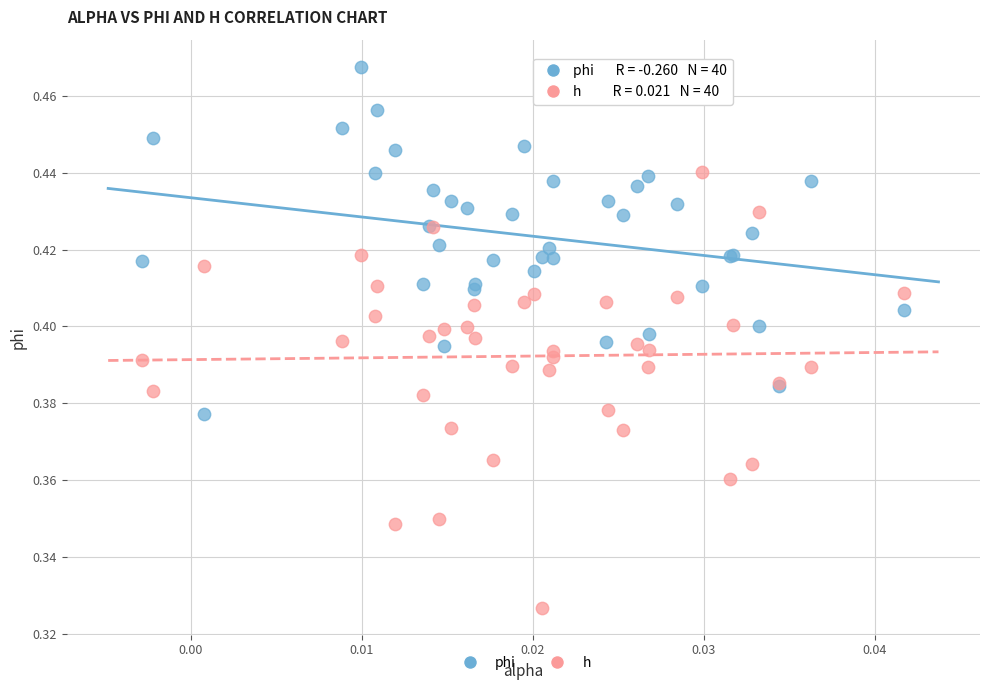

Which series contains the lowest Y value?

h